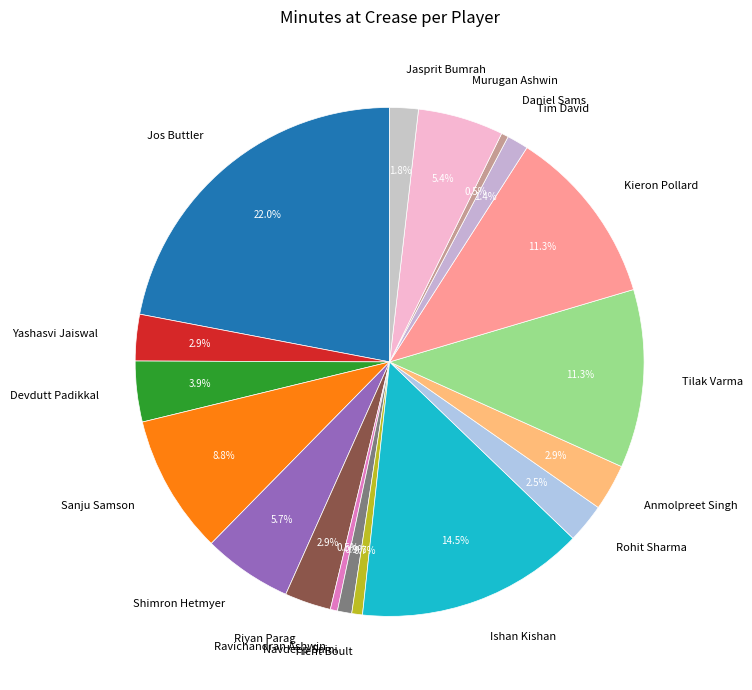

What is the largest slice in the pie chart?

Jos Buttler